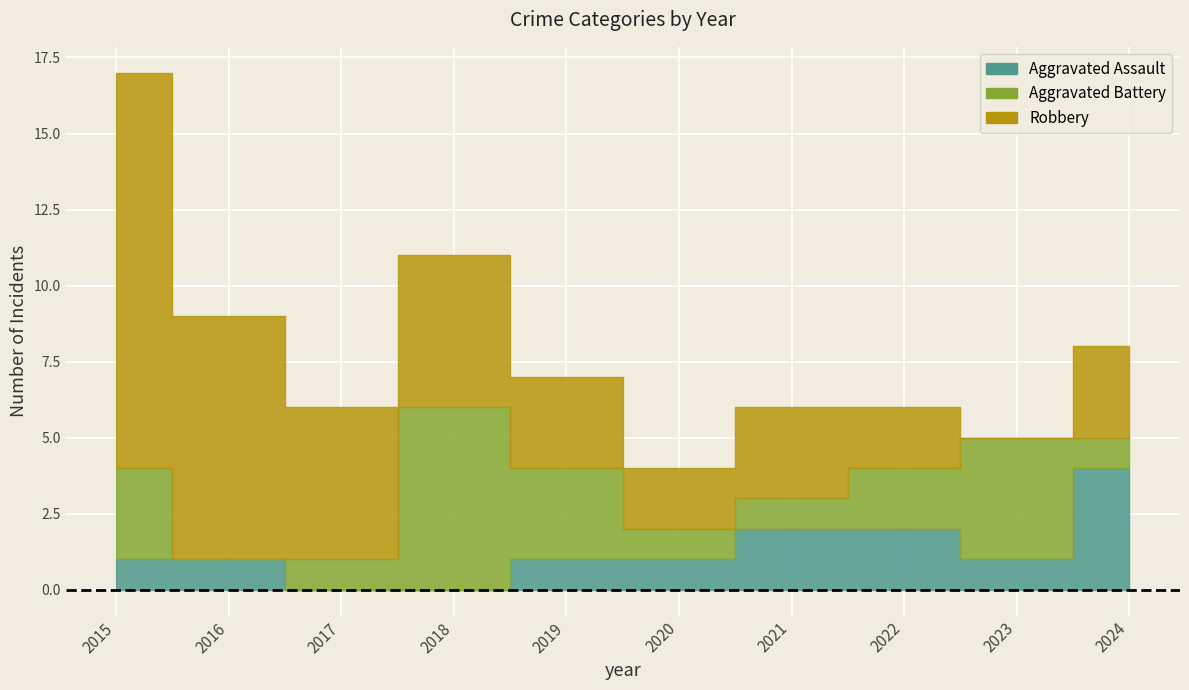

What is the sum of the Robbery values at 2018 and 2023?

5